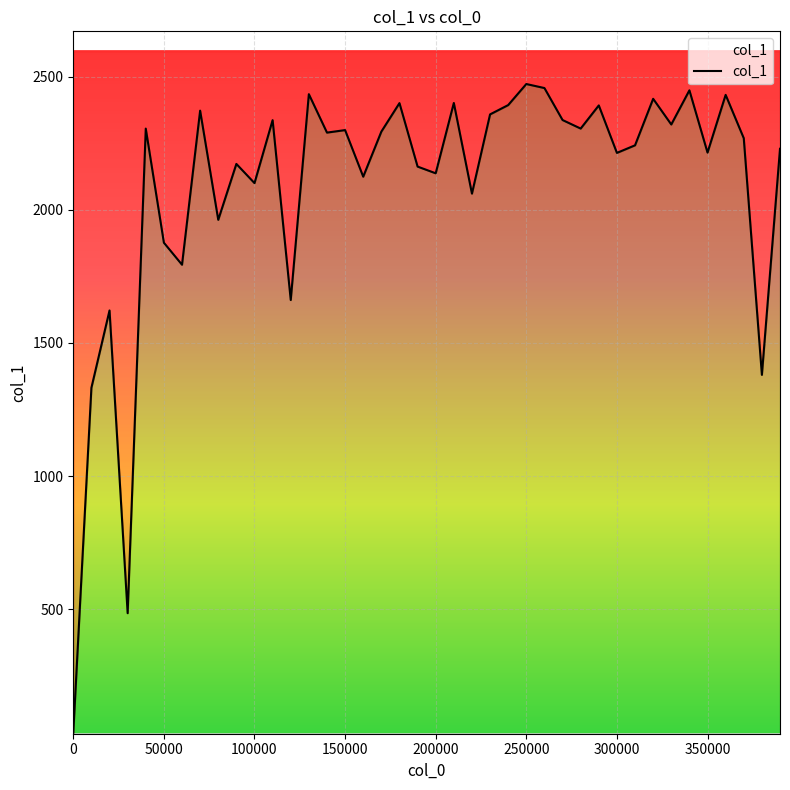

Reading left to right, list all the values displayed in this chart.

37.3	1331.9	1622.1	485.9	2304.6	1876.4	1793.7	2372.0	1962.3	2172.0	2100.0	2336.4	1661.3	2433.9	2289.6	2299.0	2124.1	2293.2	2400.3	2162.1	2136.9	2400.8	2060.5	2358.0	2392.9	2471.9	2456.9	2336.8	2304.7	2391.7	2213.5	2241.9	2416.4	2320.1	2448.3	2214.6	2431.2	2268.6	1380.4	2228.9